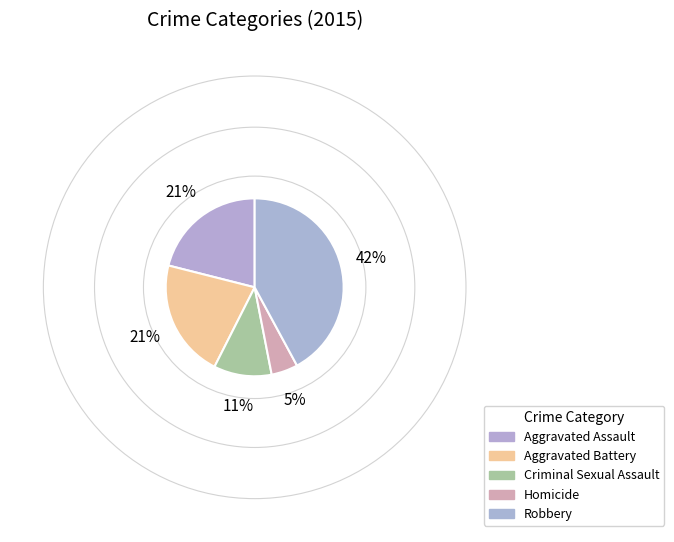

Which slice is the largest?

Robbery